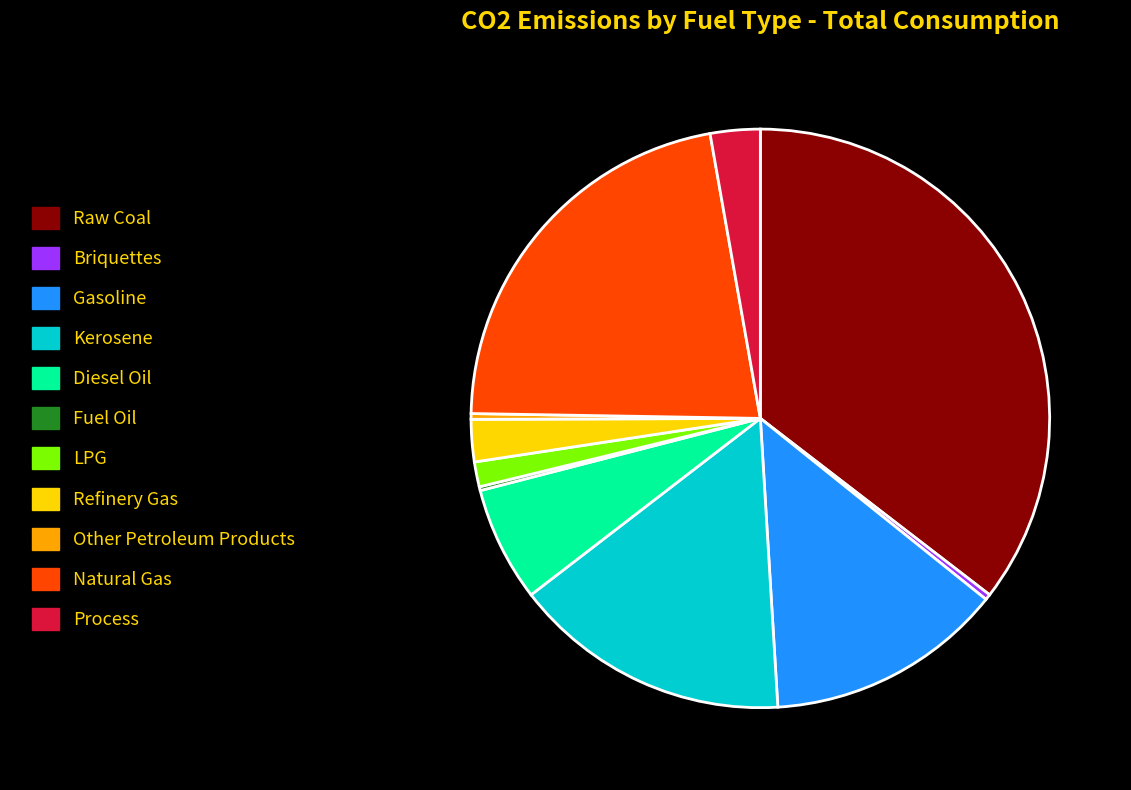

Is Other Petroleum Products the majority of the pie?

No